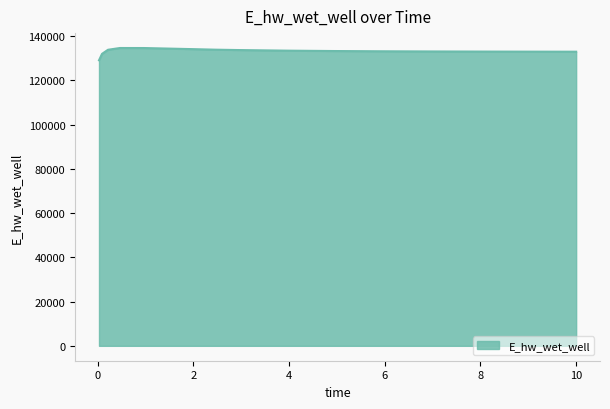

What is the smallest value displayed?

129068.7